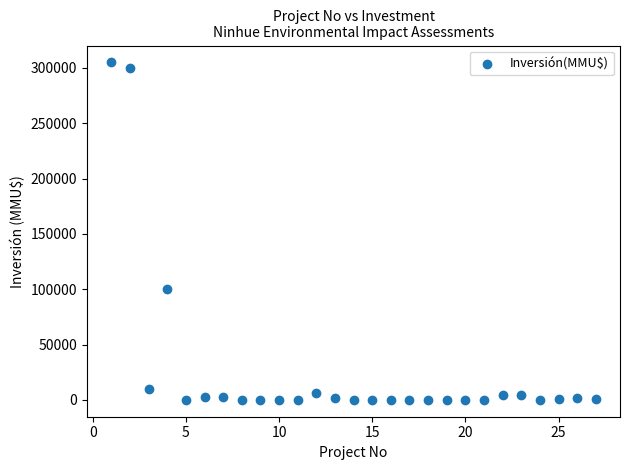

What is the range of Y values (max minus min)?

305000